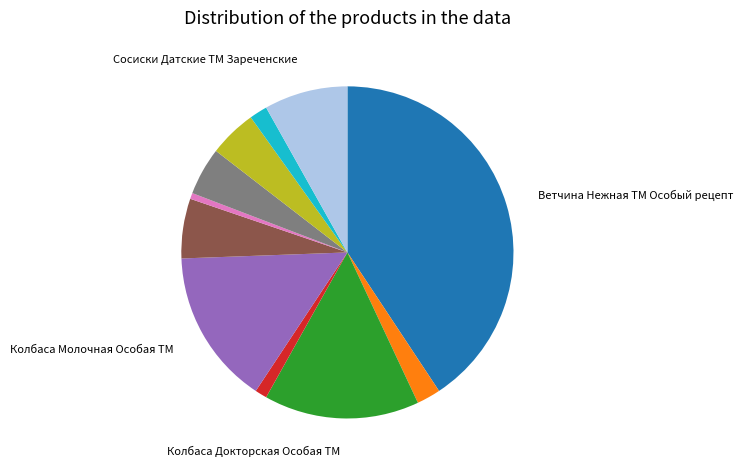

Is there any slice that represents more than half of the pie?

No